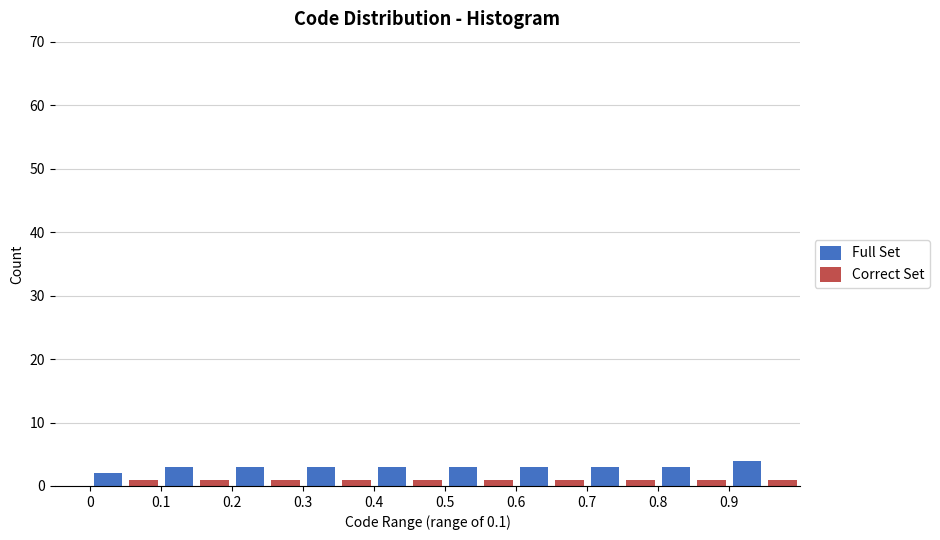

Reading left to right, list every range on the x-axis with the height of the bar of each series over it. The values are not printed on the chart, so give them approximately, as read against the axis.

0.0 to 0.1: Full Set=2	Correct Set=1
0.1 to 0.2: Full Set=3	Correct Set=1
0.2 to 0.3: Full Set=3	Correct Set=1
0.3 to 0.4: Full Set=3	Correct Set=1
0.4 to 0.5: Full Set=3	Correct Set=1
0.5 to 0.6: Full Set=3	Correct Set=1
0.6 to 0.7: Full Set=3	Correct Set=1
0.7 to 0.8: Full Set=3	Correct Set=1
0.8 to 0.9: Full Set=3	Correct Set=1
0.9 to 1.0: Full Set=4	Correct Set=1